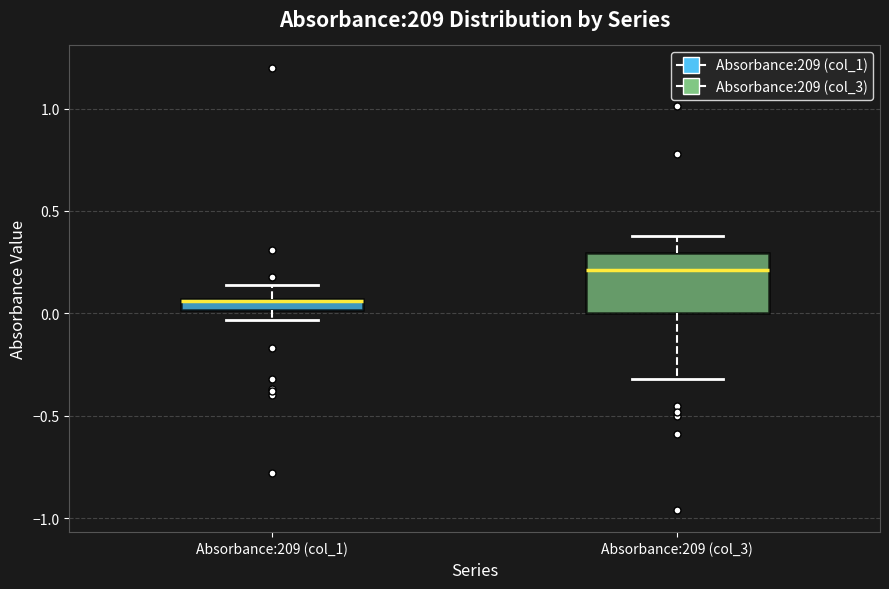

Which box has the lowest median line?

Absorbance:209 (col_1)